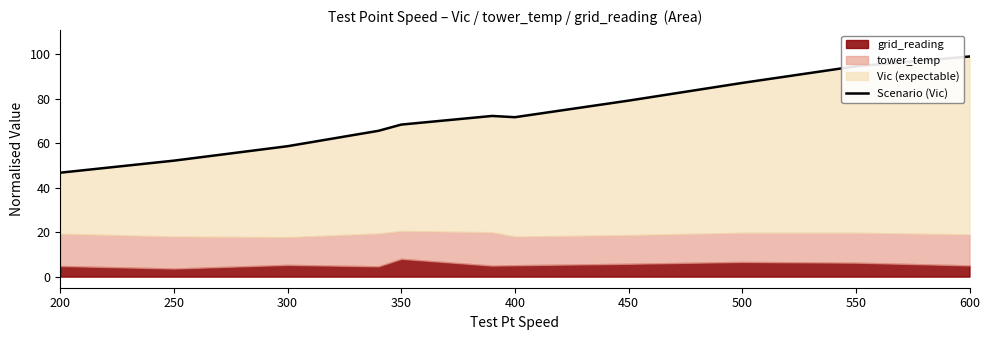

What is the approximate value at 250?

52.1